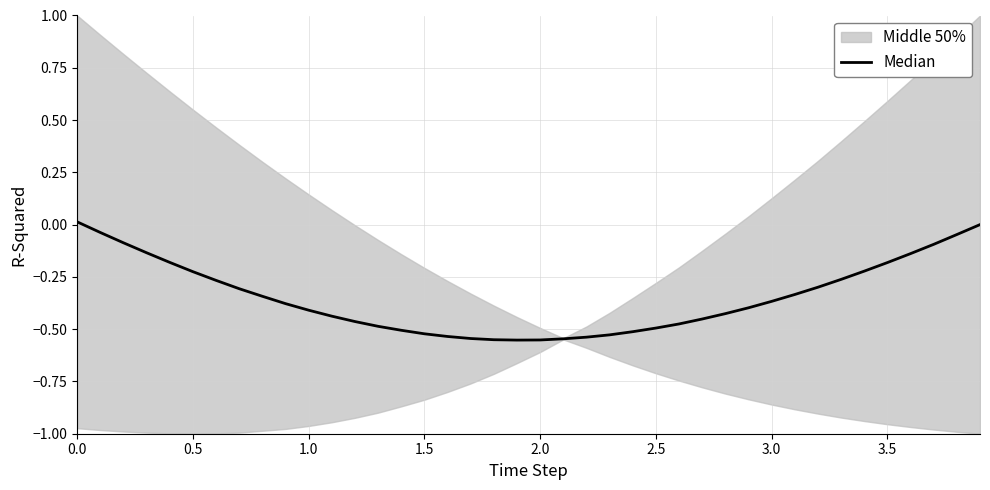

What is the minimum value shown in the chart?

-0.6